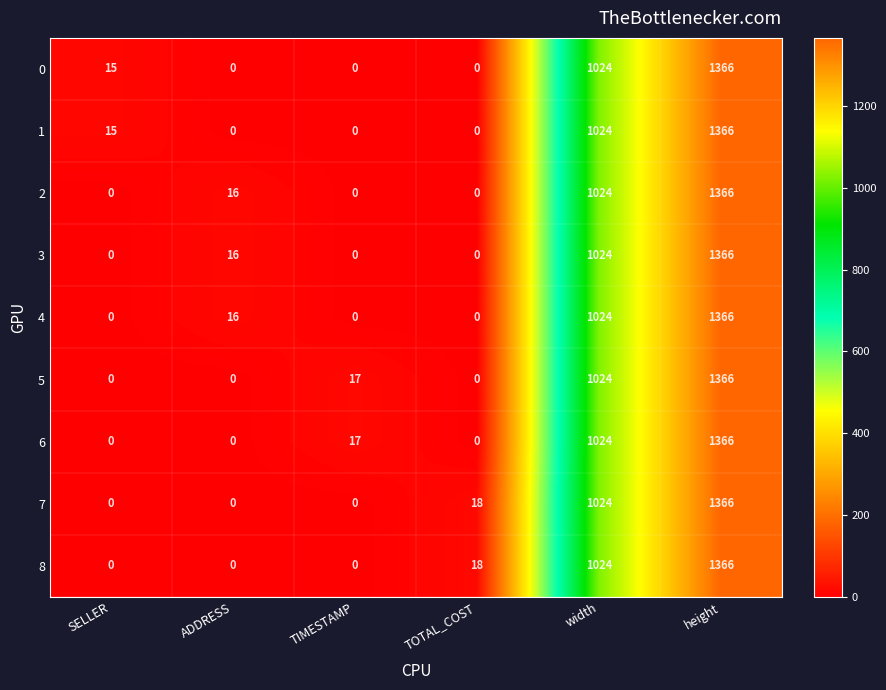

The 1 series shows 2147 at height. True or false?

False